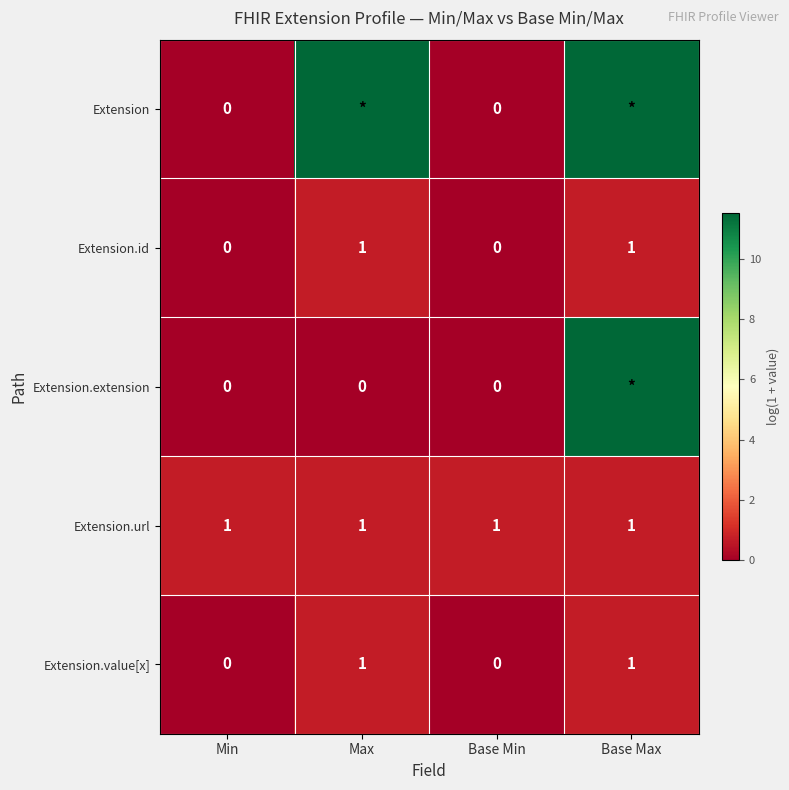

Where does the Extension series first go above 11?

Max